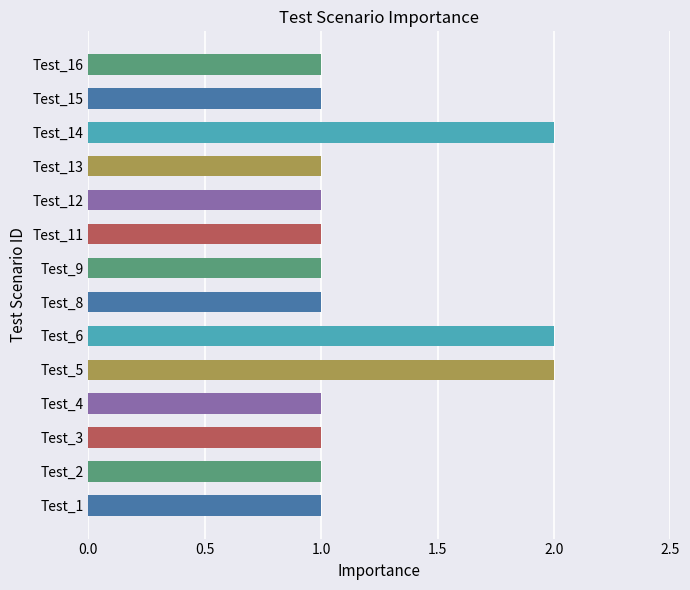

Which label corresponds to the smallest value in the chart?

Test_1